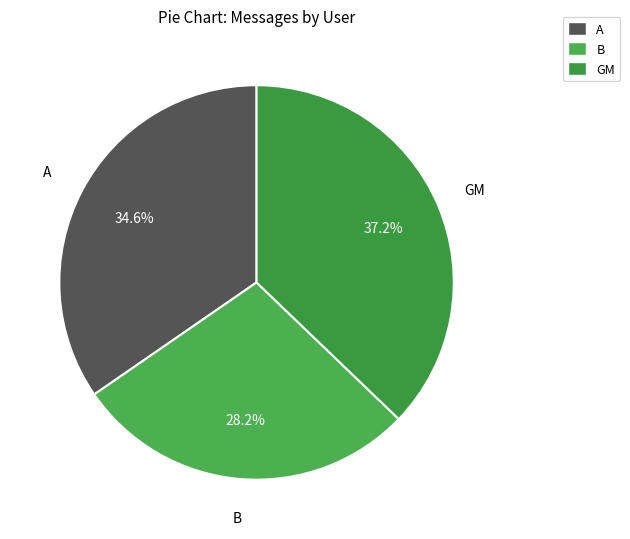

What percentage is the A slice, to the nearest percent?

35%